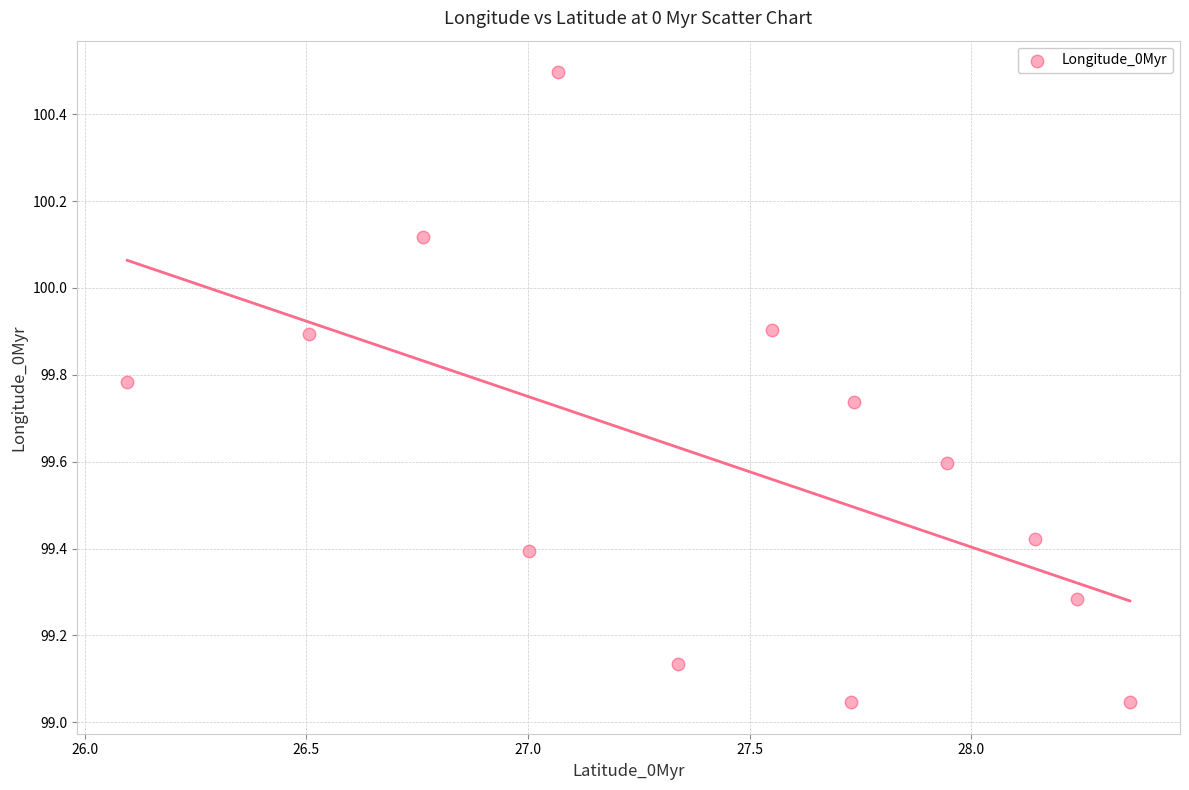

What is the range of X values (max minus min)?

2.3